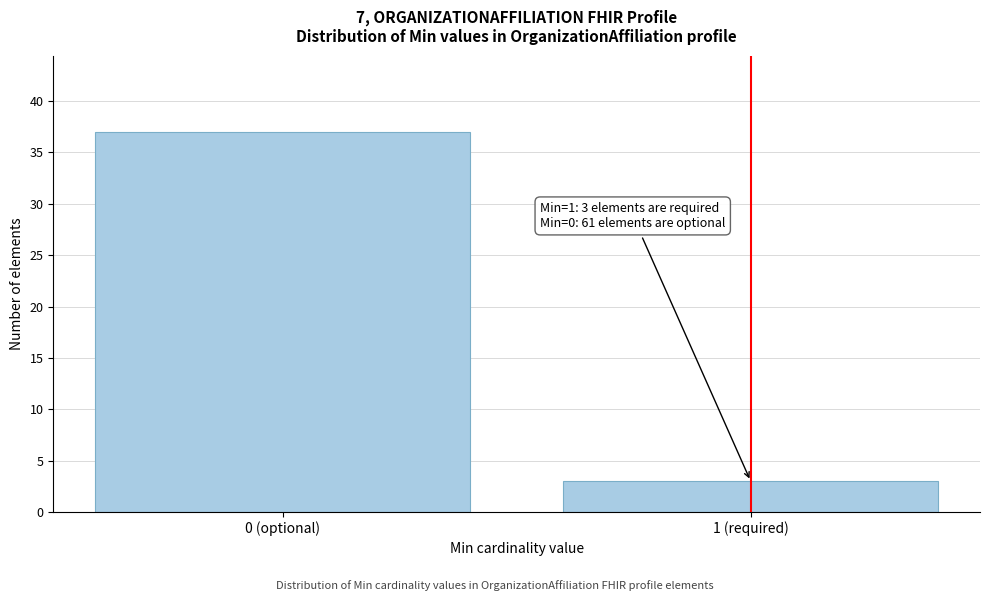

Reading left to right, transcribe all the data shown in this chart.

0 (optional)=37	1 (required)=3